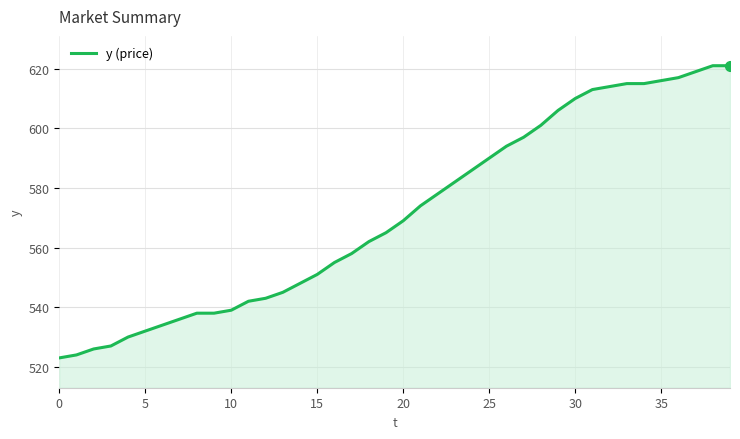

What is the maximum value shown in the chart?

621